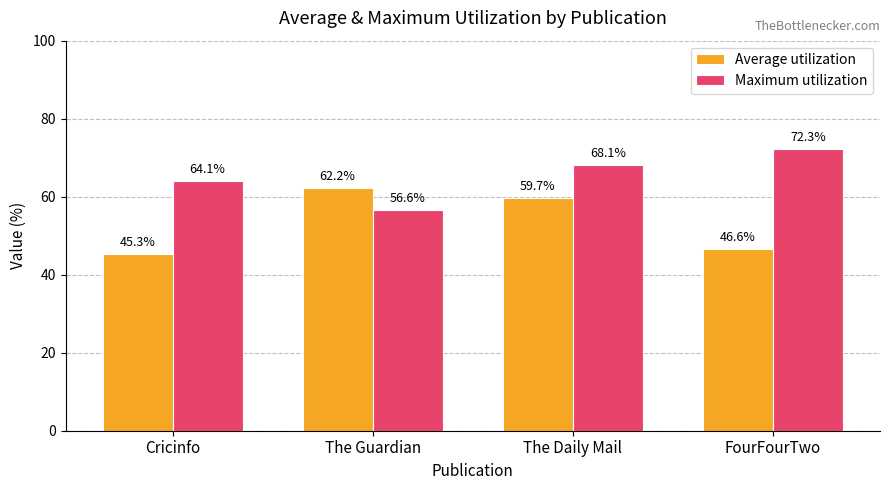

At which label does Maximum utilization first exceed 68?

The Daily Mail